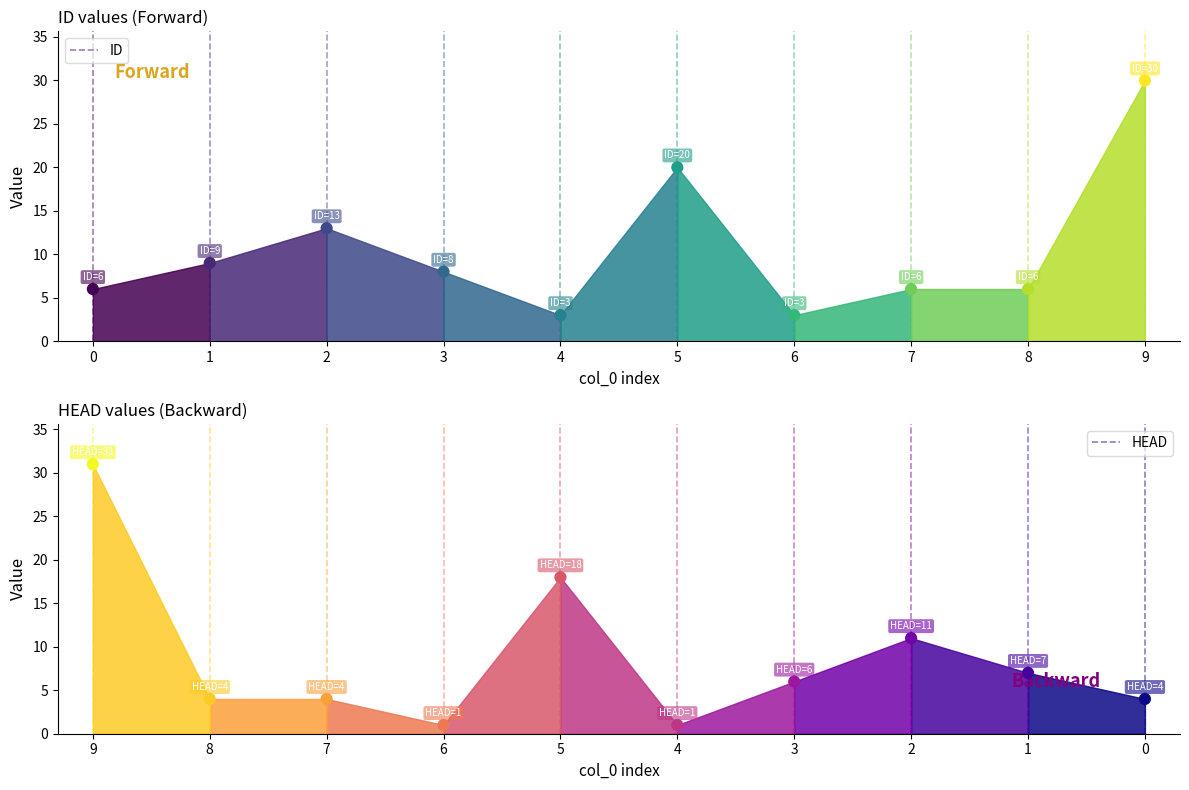

Is the value of ID at 0 greater than the value of HEAD at 9?

No